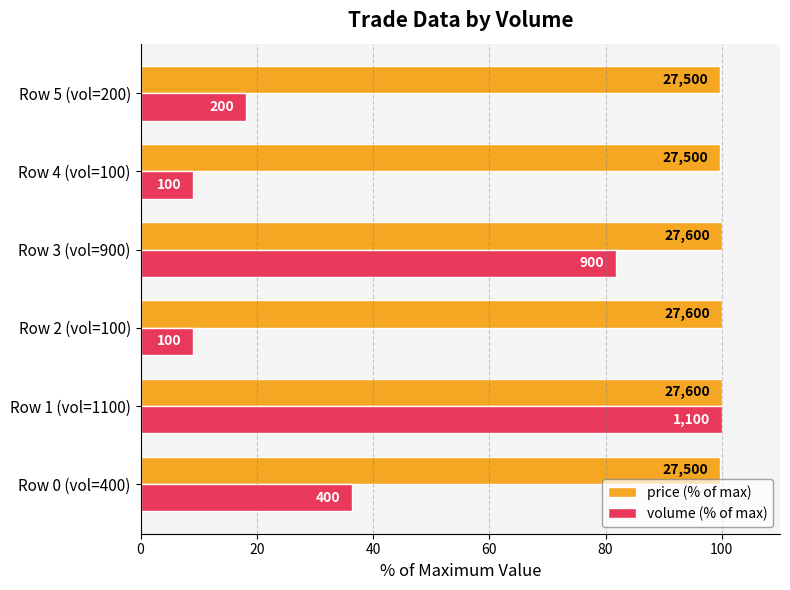

What are all the series names shown in the legend?

price (% of max), volume (% of max)